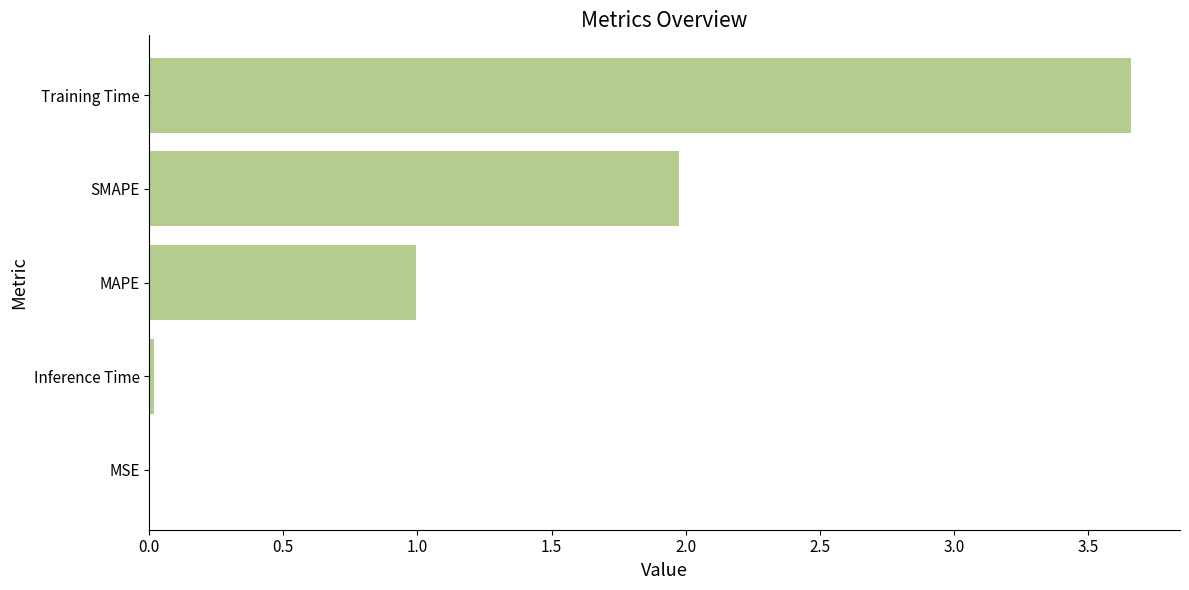

What is the sum of the values at SMAPE and MAPE?

3.0